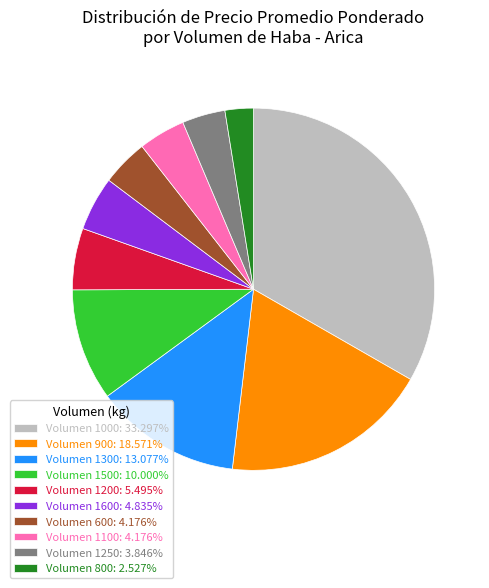

Combined, do Volumen 1300: 13.077% and Volumen 1500: 10.000% account for over 50%?

No